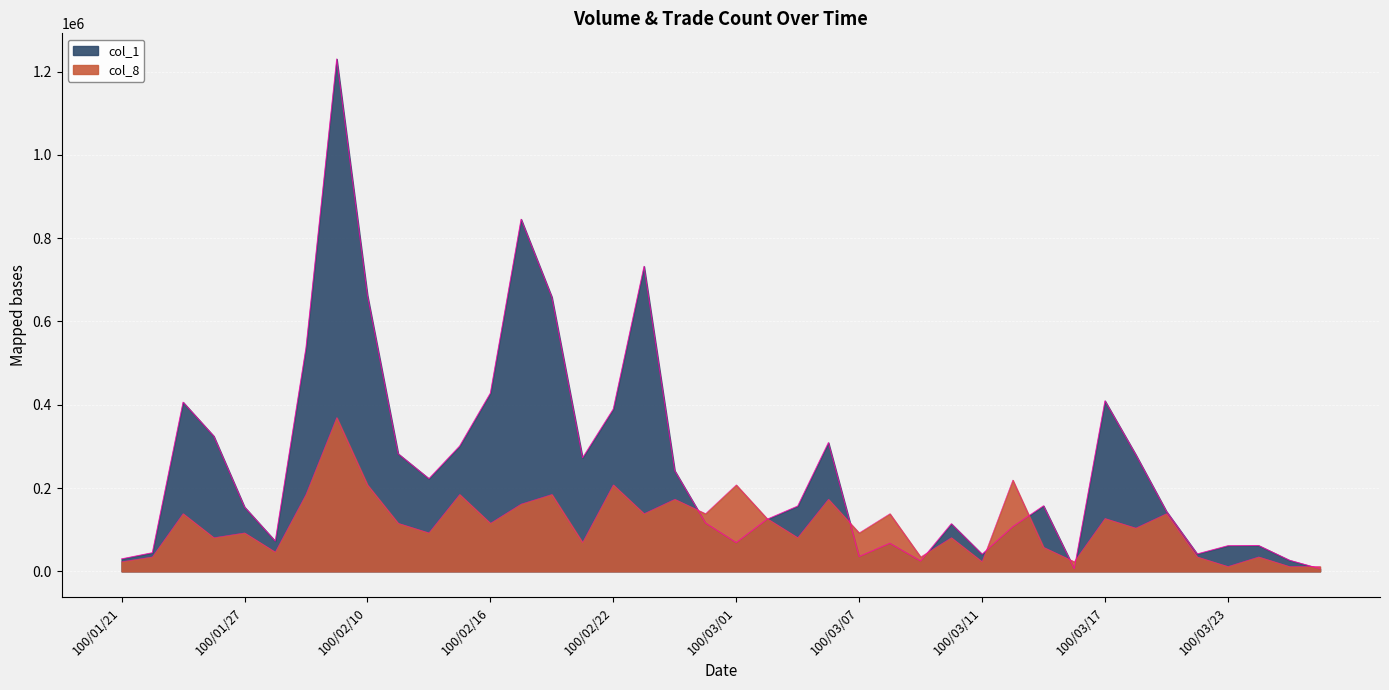

What is the difference between the col_1 values at 100/02/25 and 100/03/01?

47170.0